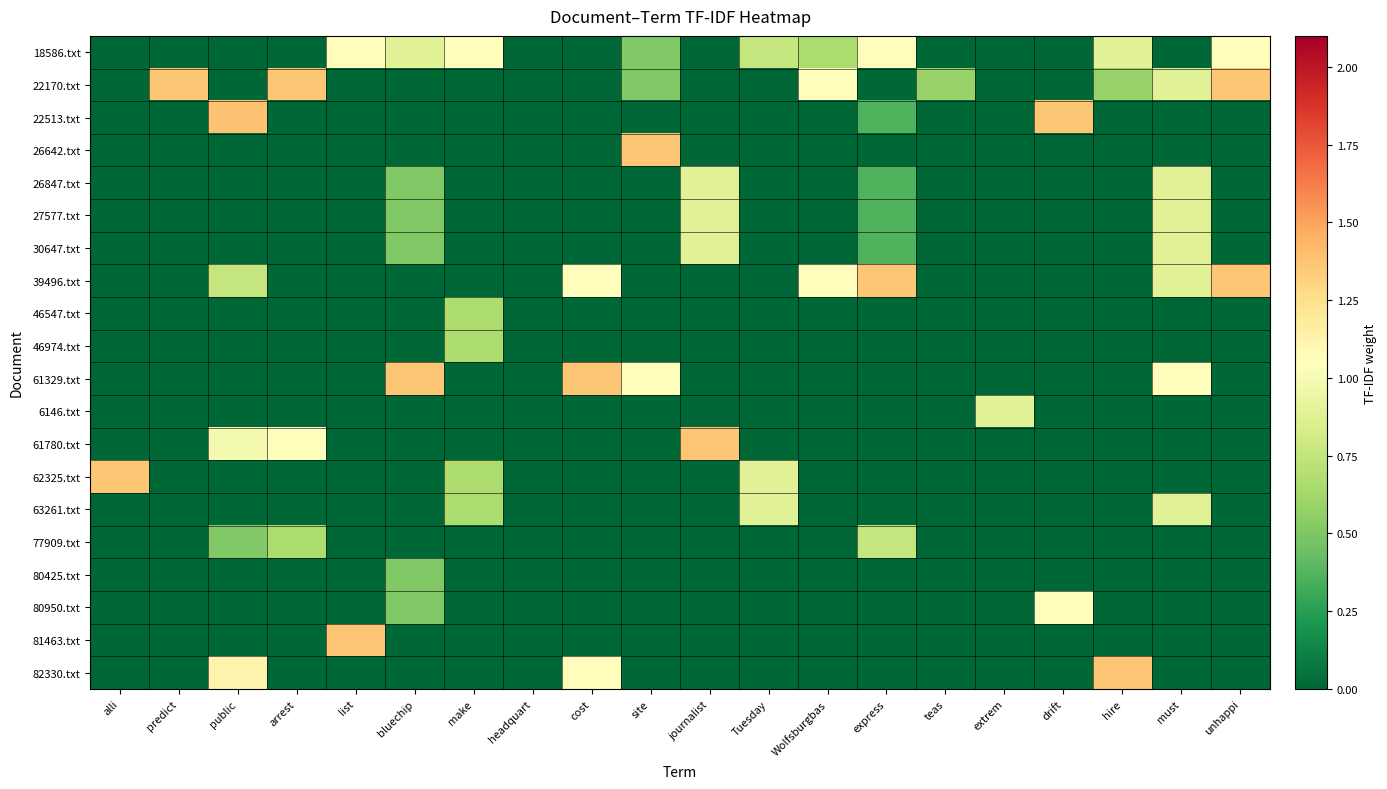

Which has a higher value, extrem or unhappi?

unhappi